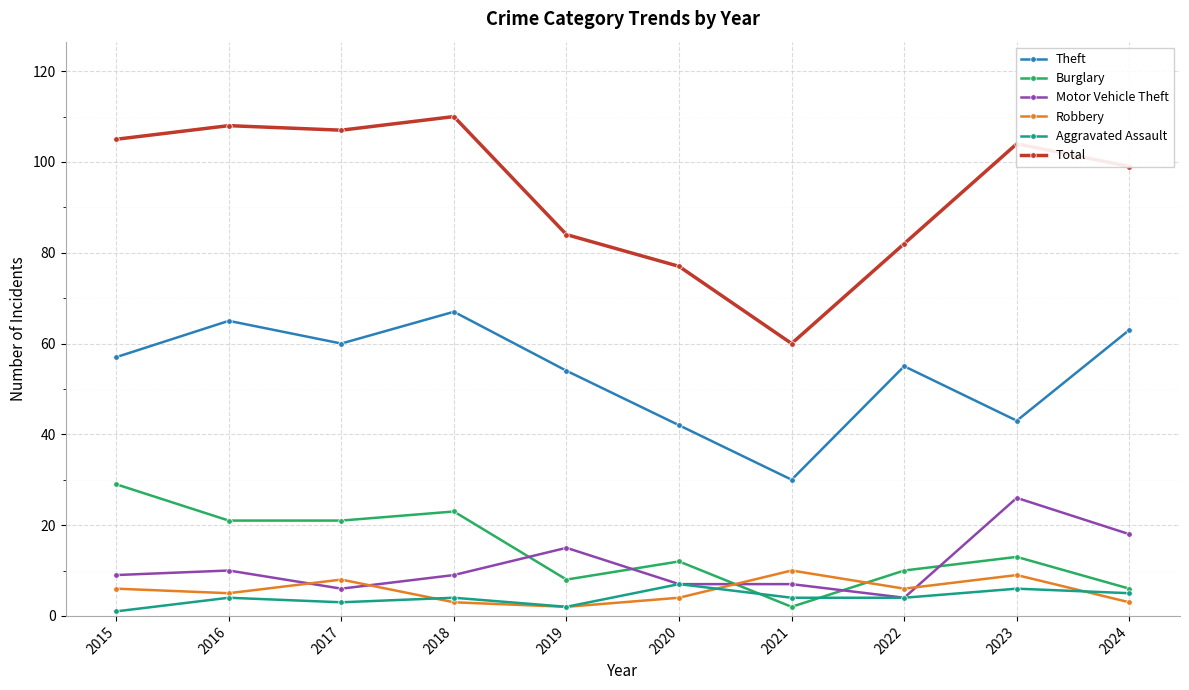

List the series in order of their peak value, highest first.

Total, Theft, Burglary, Motor Vehicle Theft, Robbery, Aggravated Assault